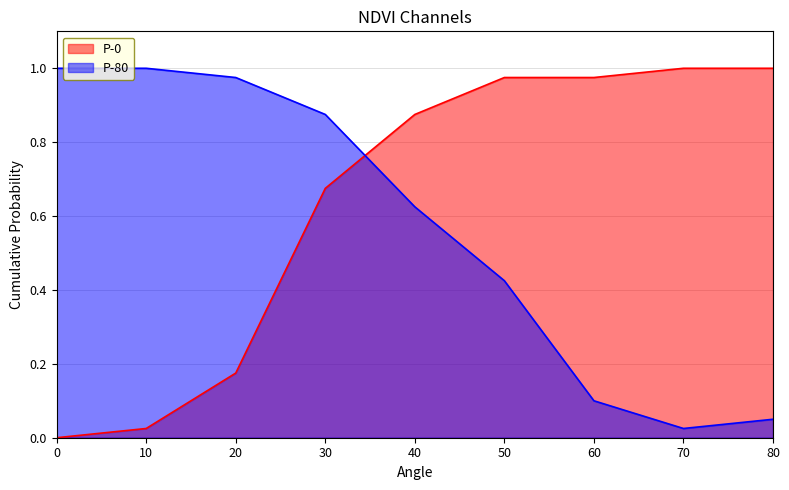

True or false: P-0 and P-80 intersect in this chart.

True